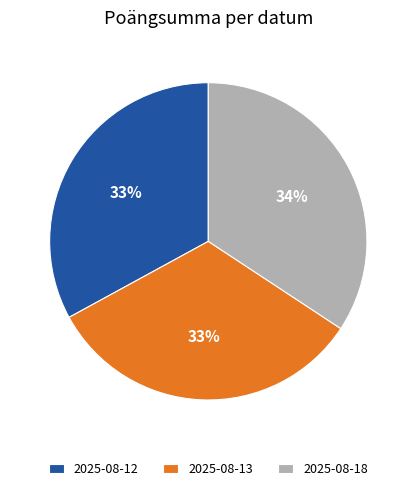

Does 2025-08-12 account for over 50% of the chart?

No